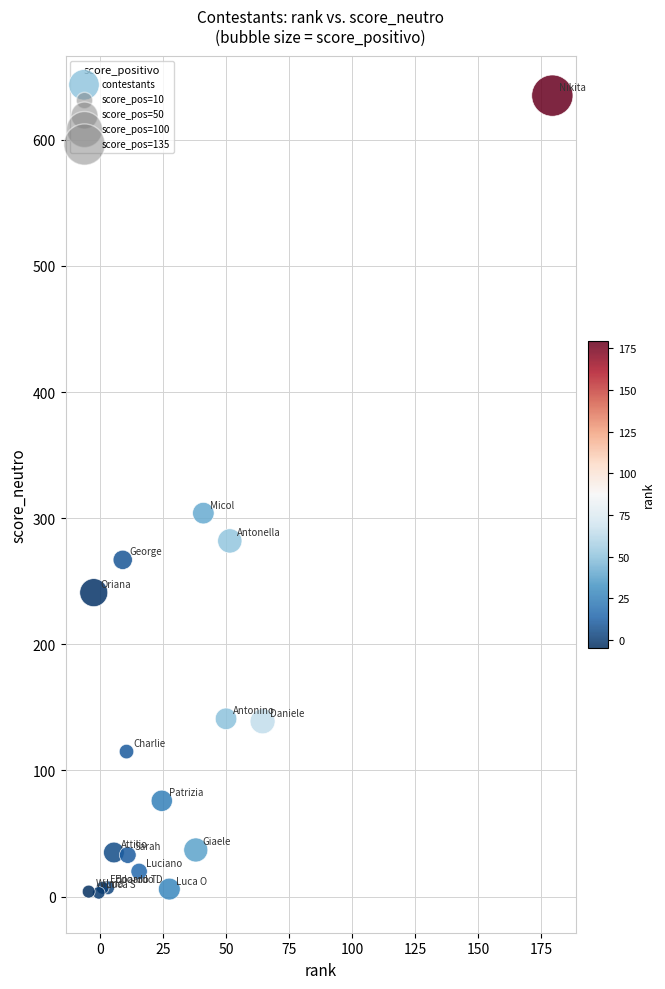

What Y value in the scatter plot is closest to 319?

304